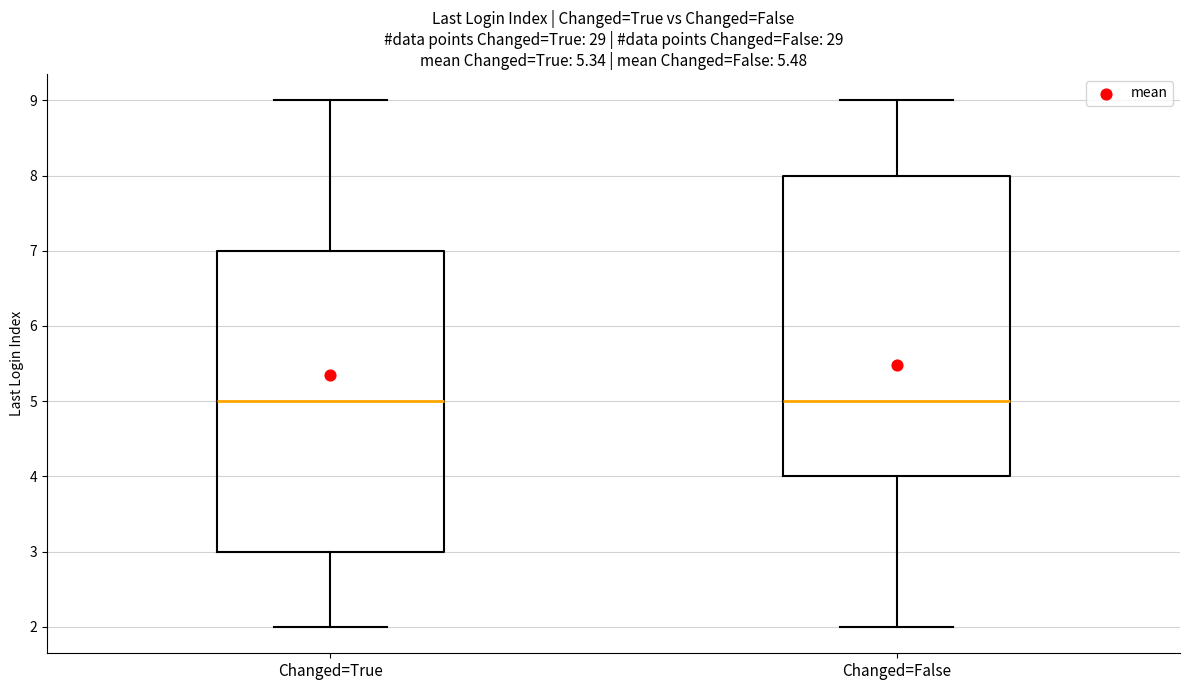

Where does the lower whisker of the box for Changed=True end on the y-axis? The values are not printed on the chart, so give them approximately, as read against the axis.

2